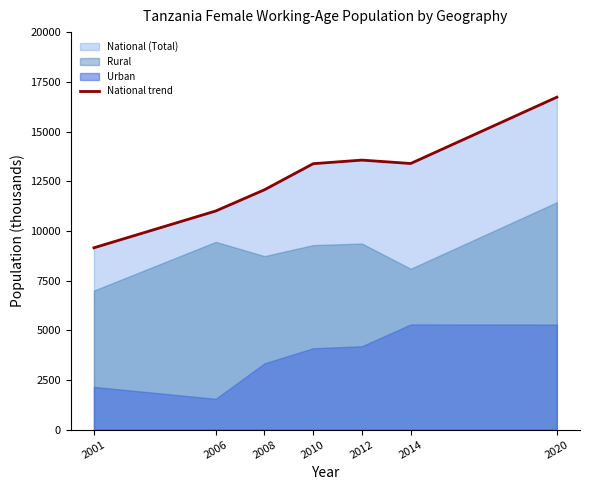

Rank the categories by value from lowest to highest.

2001, 2006, 2008, 2010, 2014, 2012, 2020